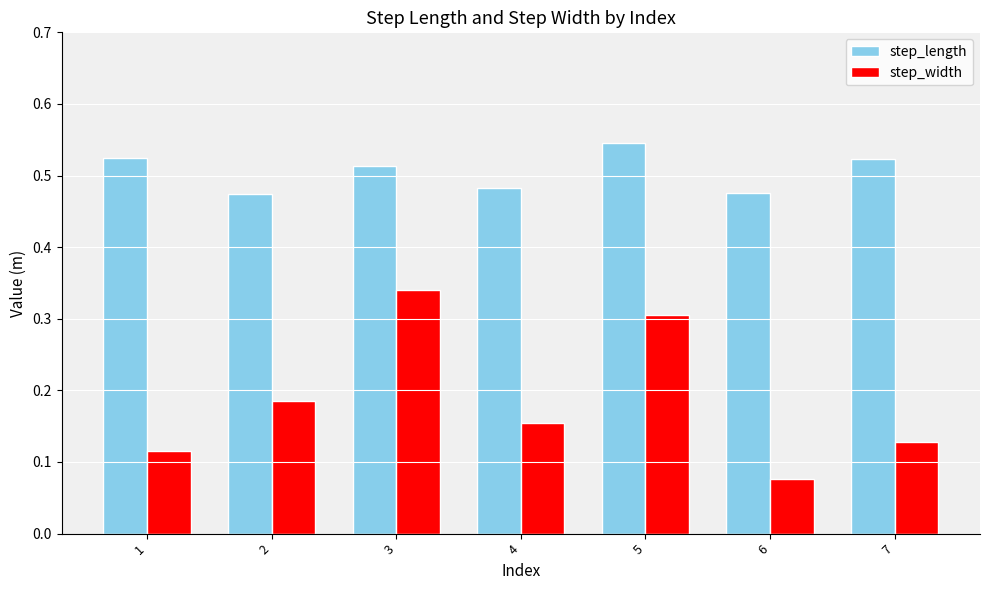

Which series has the largest range (max minus min)?

step_width